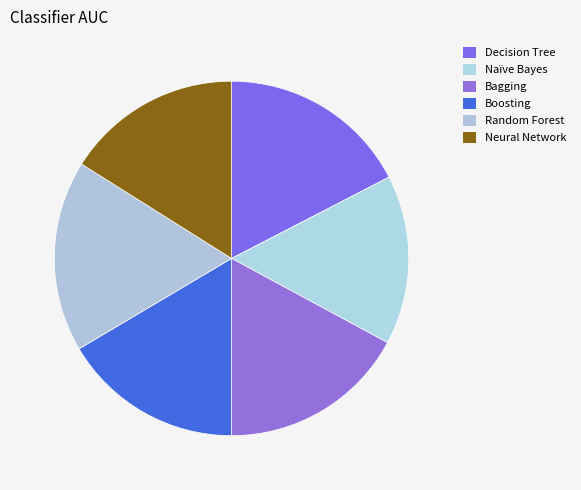

Between Bagging and Random Forest, which is larger?

Random Forest